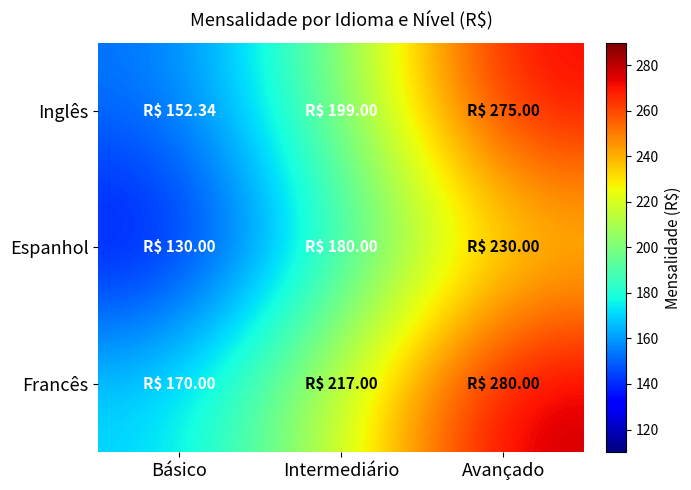

Rank the series by their average value, from highest to lowest.

Francês, Inglês, Espanhol